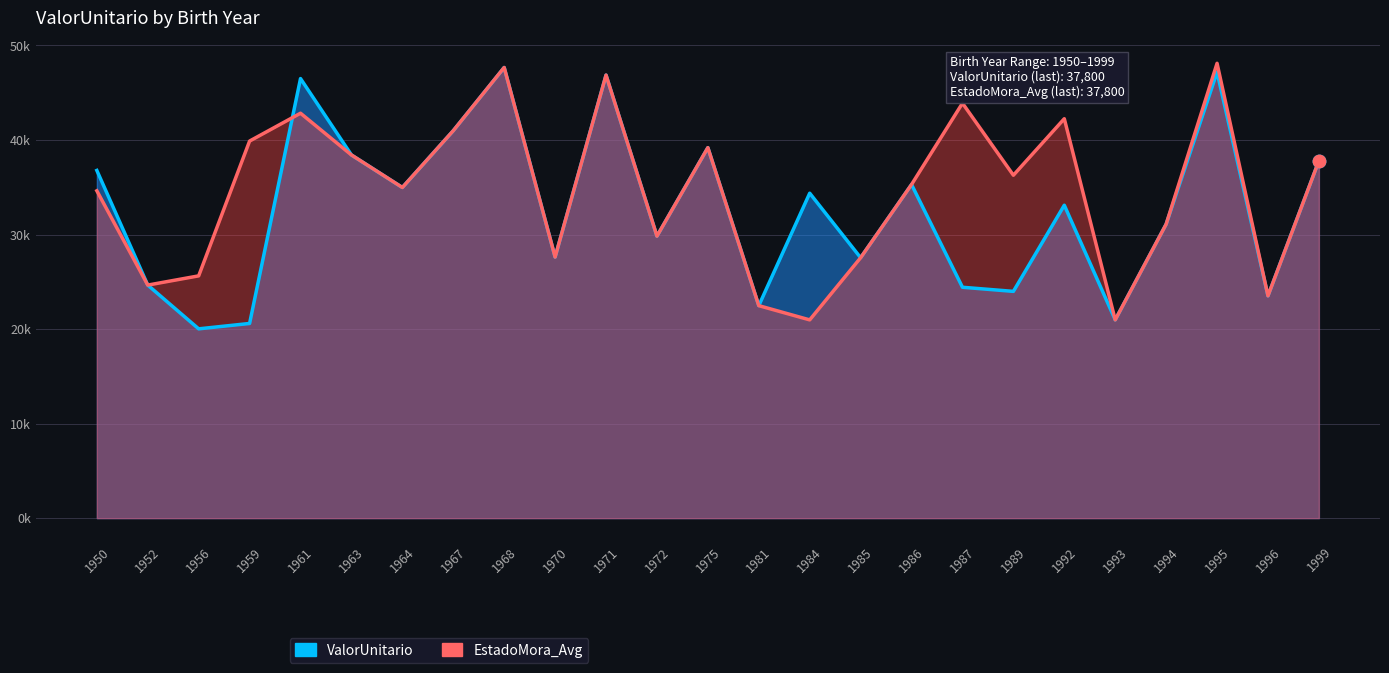

At which category is the sum across all series the highest?

1968